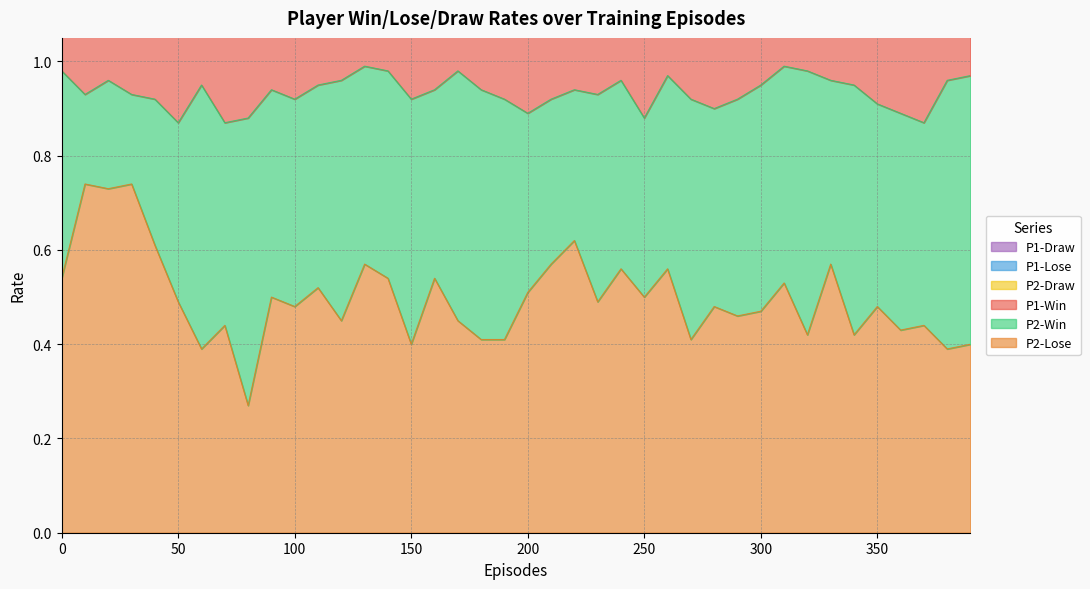

True or false: P2-Lose and P1-Draw intersect in this chart.

False